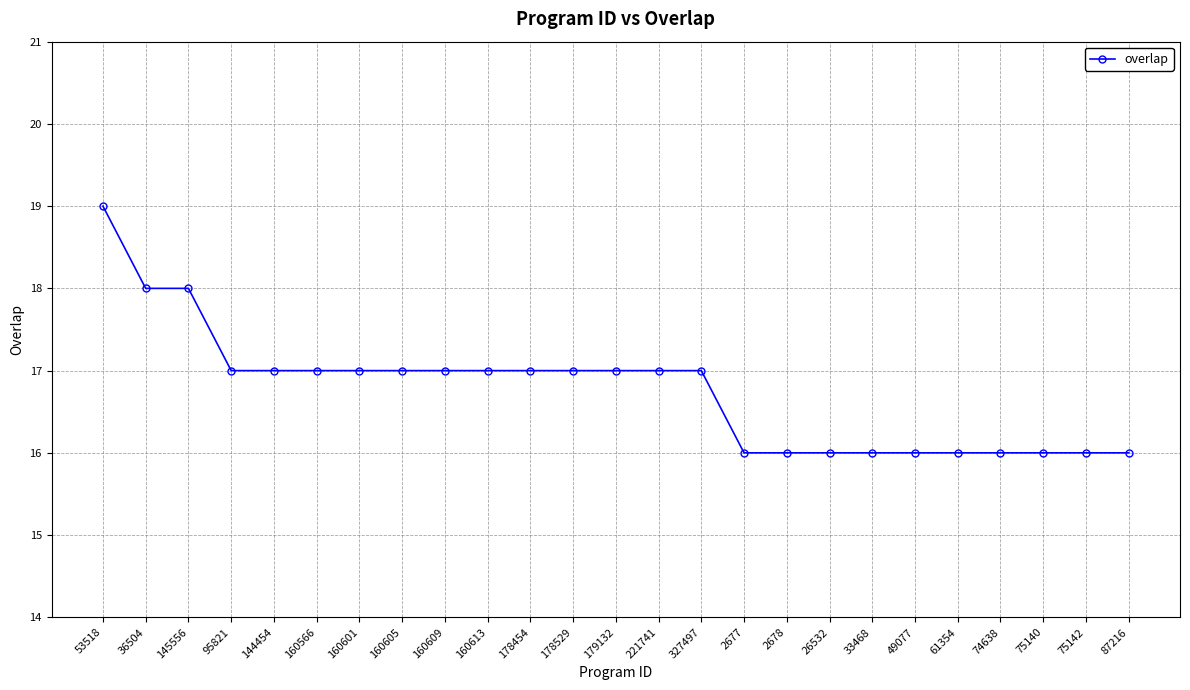

What is the approximate value at 87216?

16